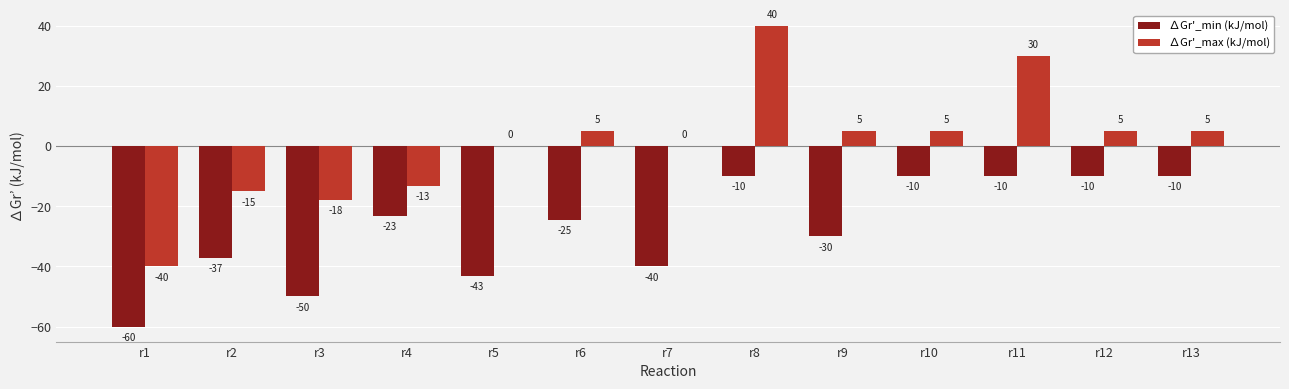

At which label is ∆Gr'_min (kJ/mol) closest to -35?

r2